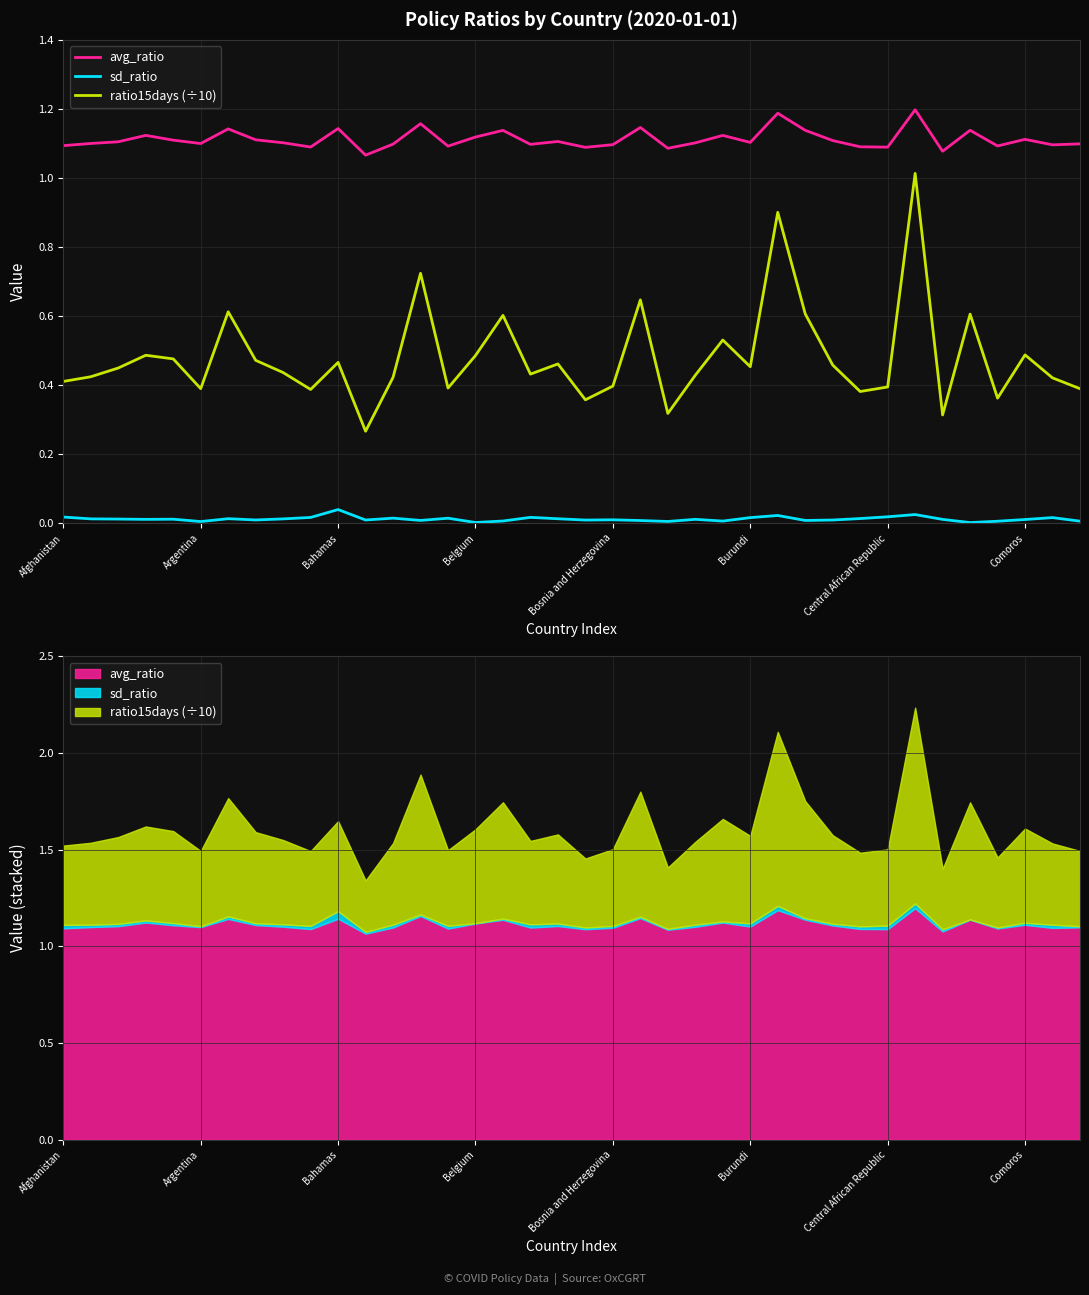

True or false: ratio15days (÷10) and avg_ratio cross at least once.

False